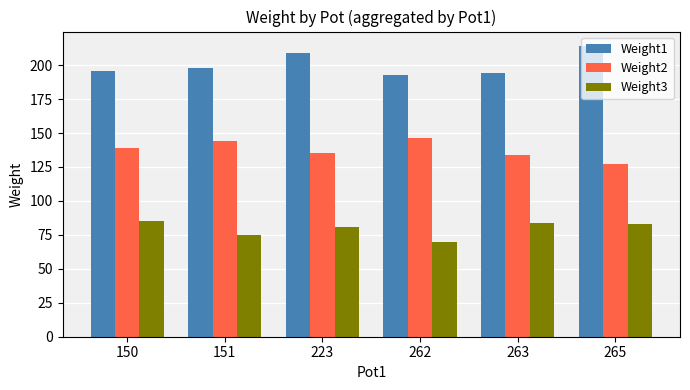

What is the highest value of the Weight3 series?

85